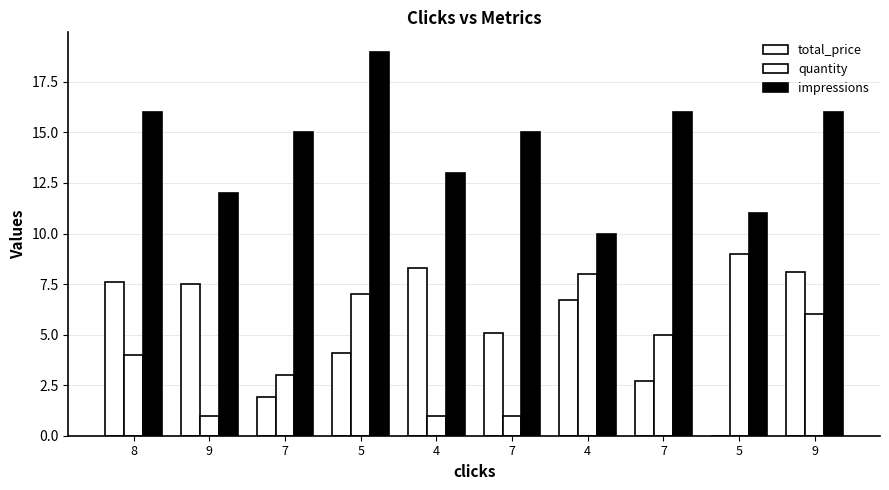

Does the chart contain stacked bars?

No